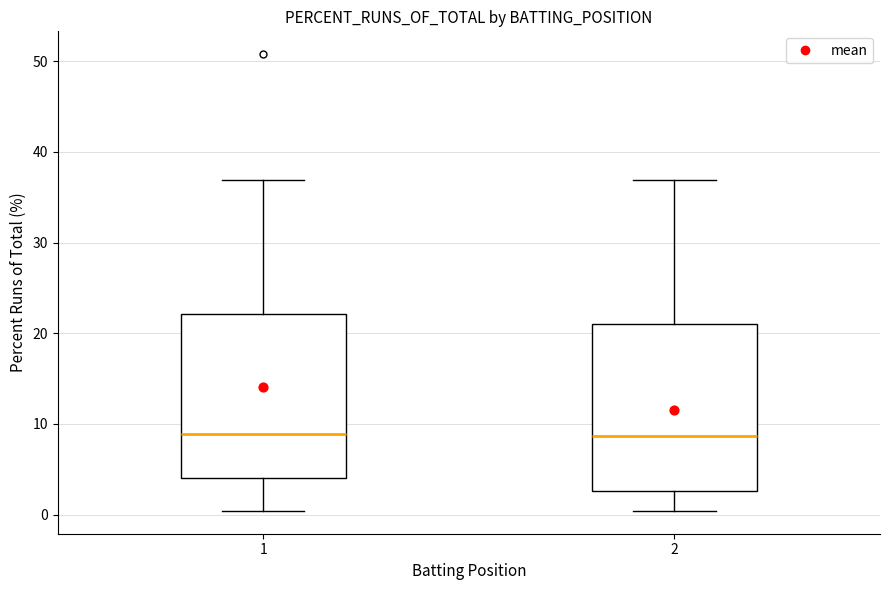

Reading left to right, transcribe this box plot: for each box, give where its median line is, the range the box spans, and where its two whiskers end, as read against the y-axis. The values are not printed on the chart, so give them approximately, as read against the axis.

1: median 9, box 4 to 22, whiskers 0 to 37
2: median 9, box 3 to 21, whiskers 0 to 37